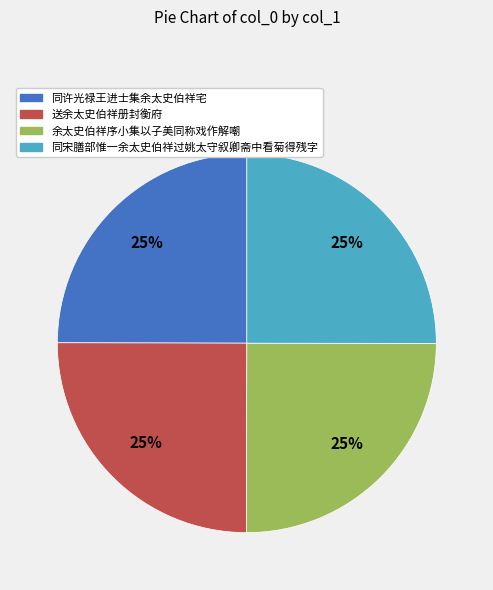

To the nearest percent, what is the combined percentage of 余太史伯祥序小集以子美同称戏作解嘲 and 送余太史伯祥册封衡府?

50%